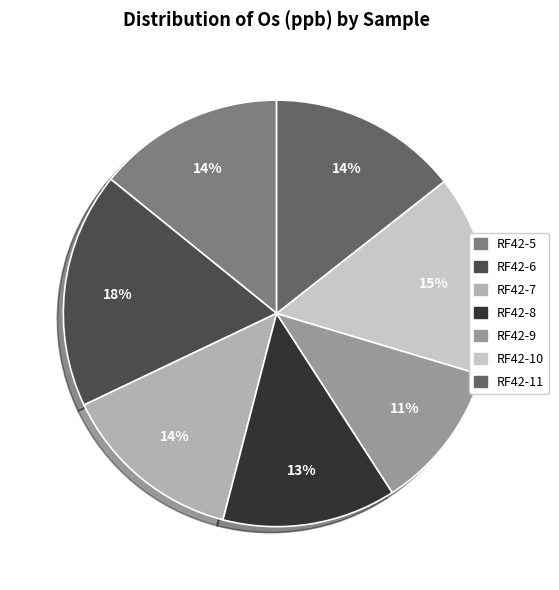

Is it true that RF42-5 is 4% of the pie?

False